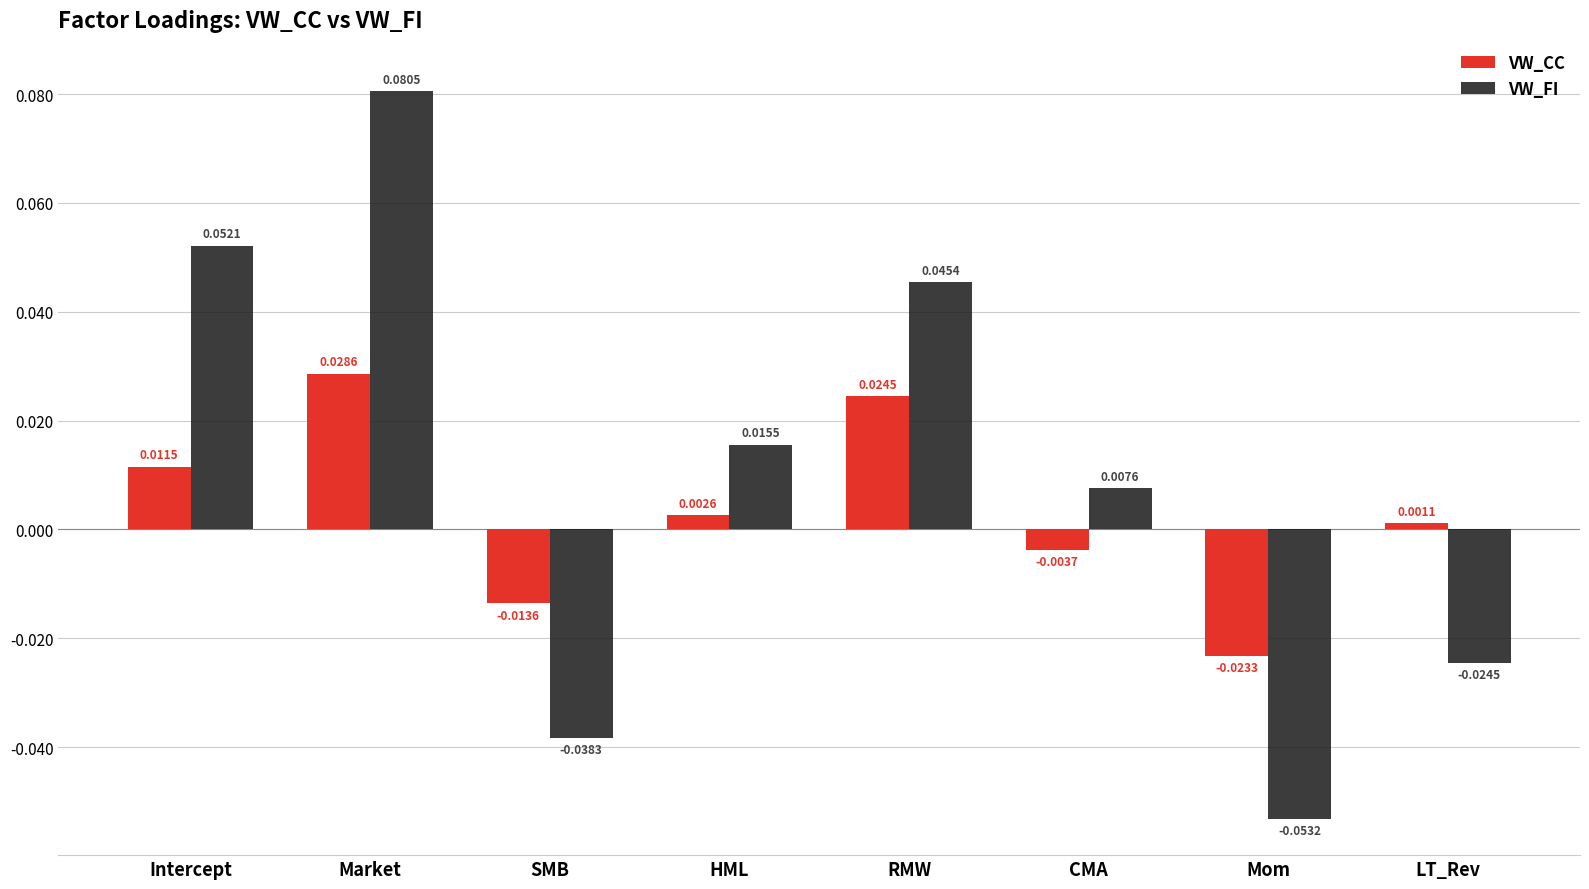

How many series are shown in this chart?

2